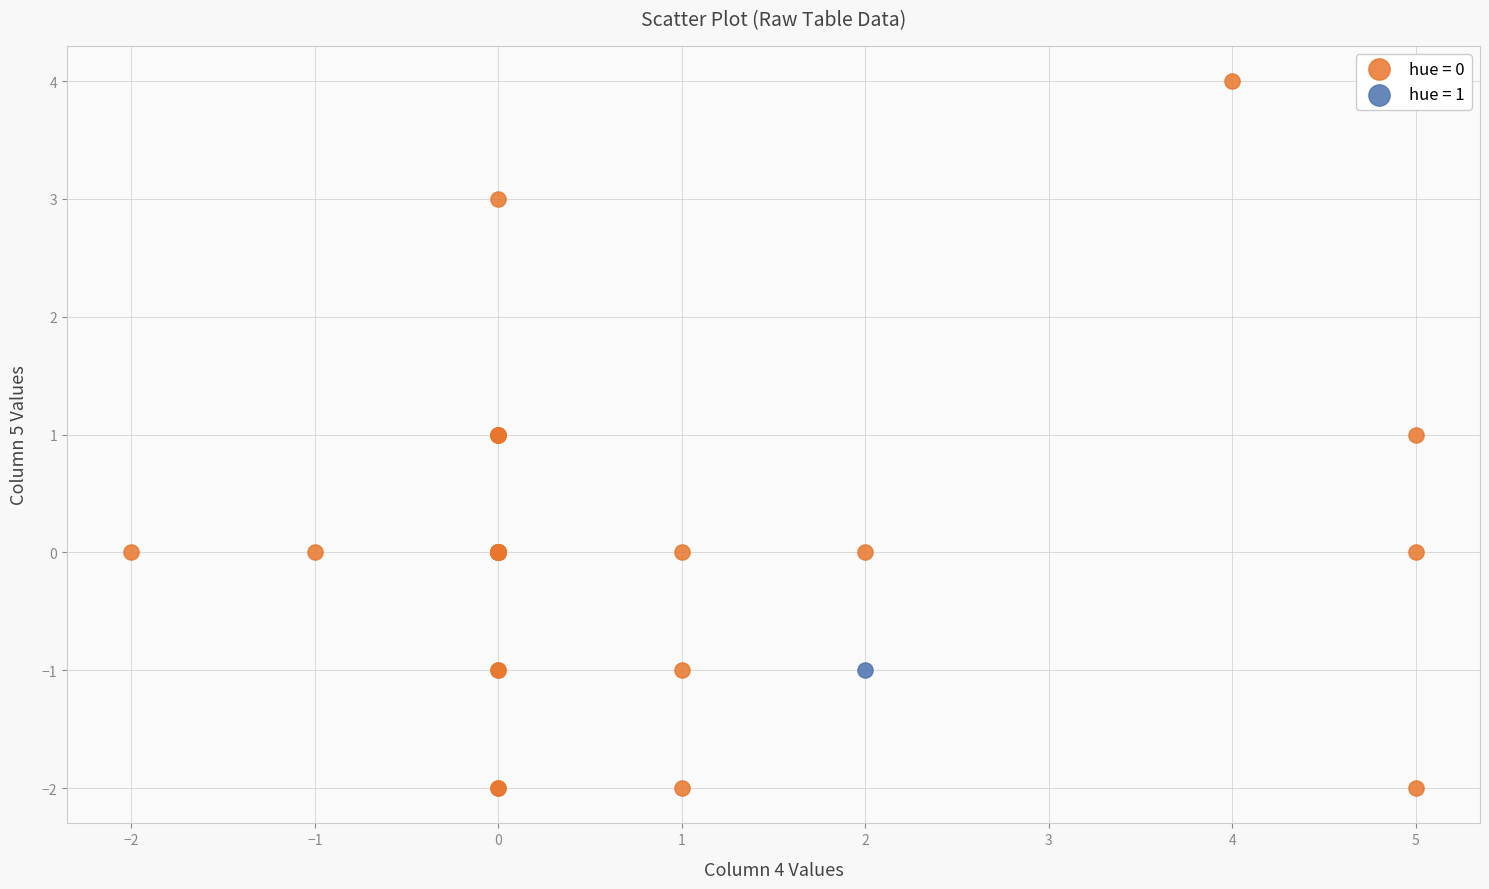

What are all the series names shown in the legend?

hue = 0, hue = 1